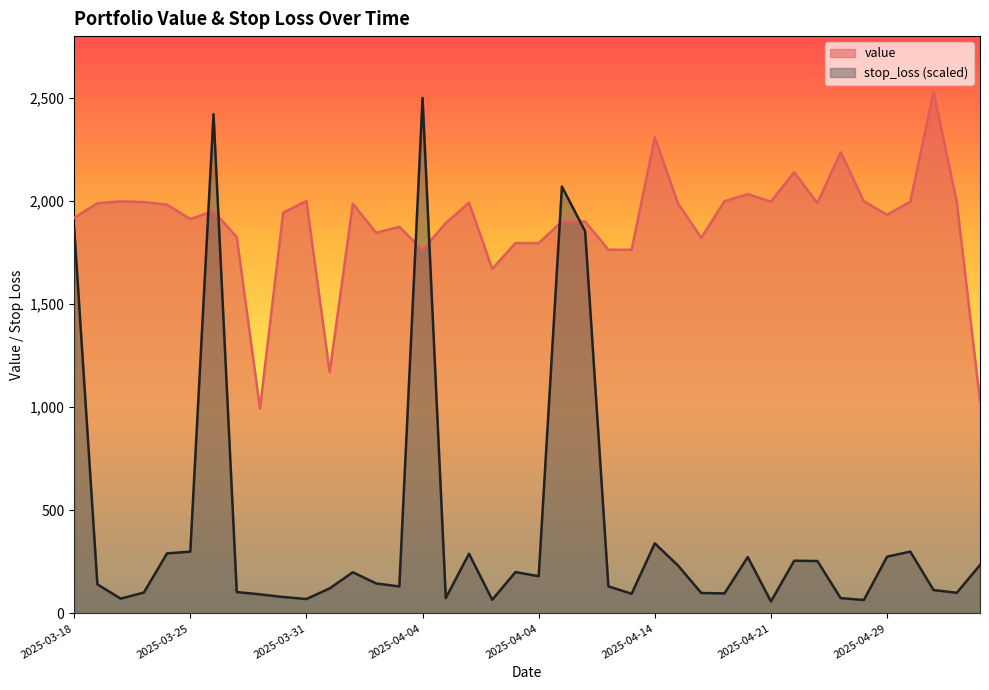

How many lines are shown in the chart?

2